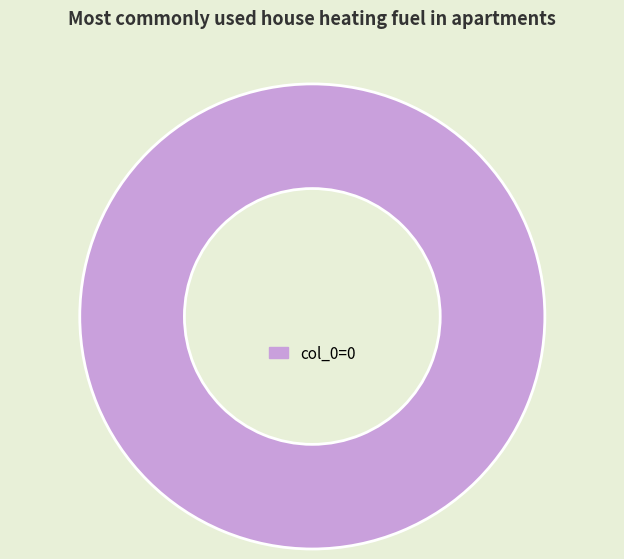

How many slices are in this pie chart?

1